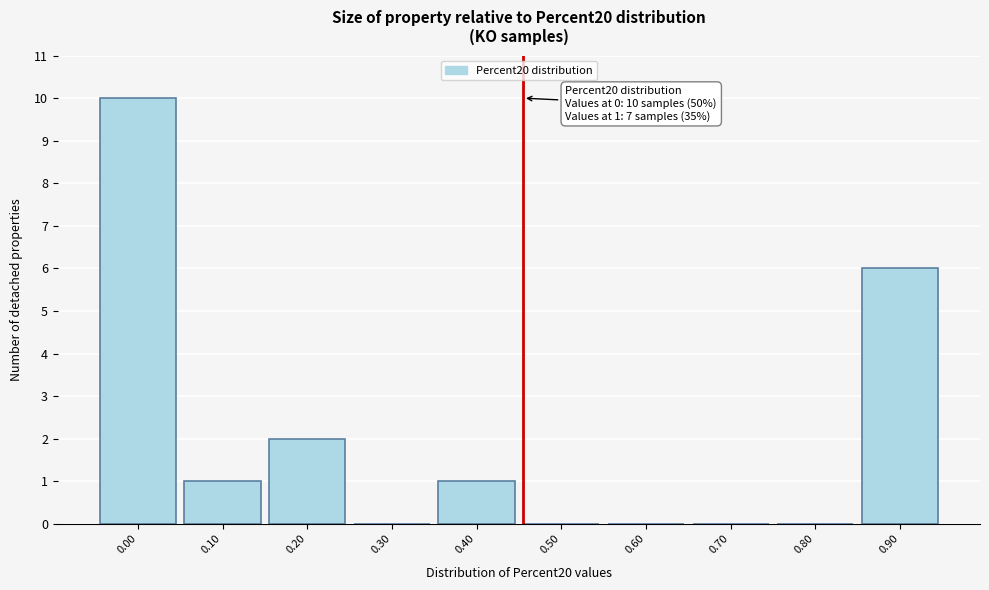

Reading left to right, transcribe all the data shown in this chart.

0.00=10	0.10=1	0.20=2	0.30=0	0.40=1	0.50=0	0.60=0	0.70=0	0.80=0	0.90=6